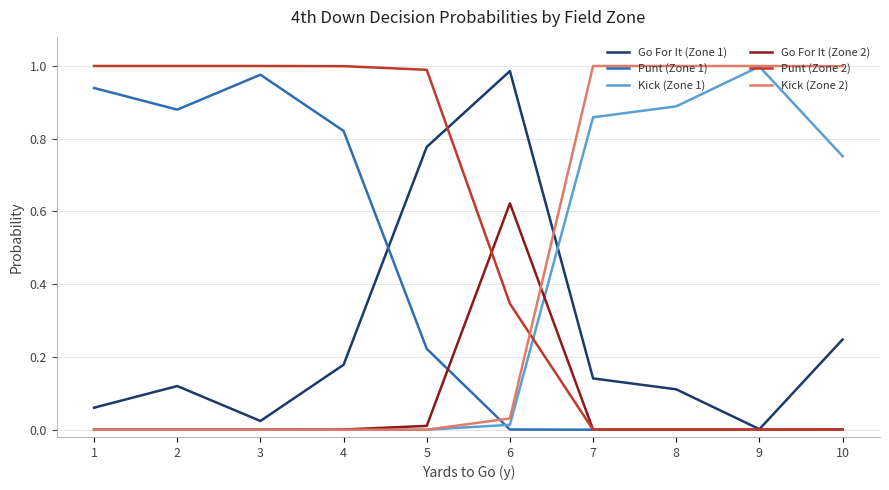

The value of Kick (Zone 1) at 6 is 0.0. True or false?

True